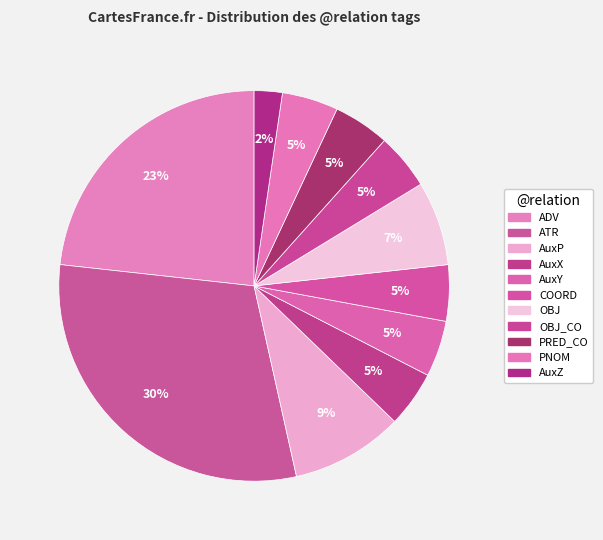

Is there any slice that represents more than half of the pie?

No